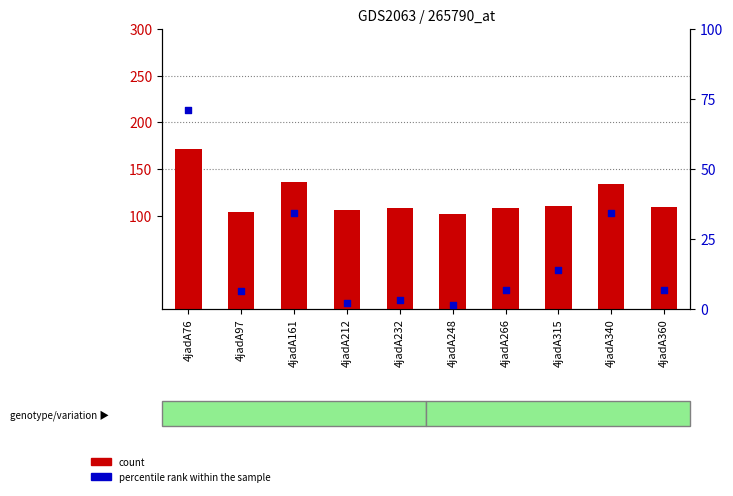

Which series reaches the minimum Y coordinate?

percentile rank within the sample